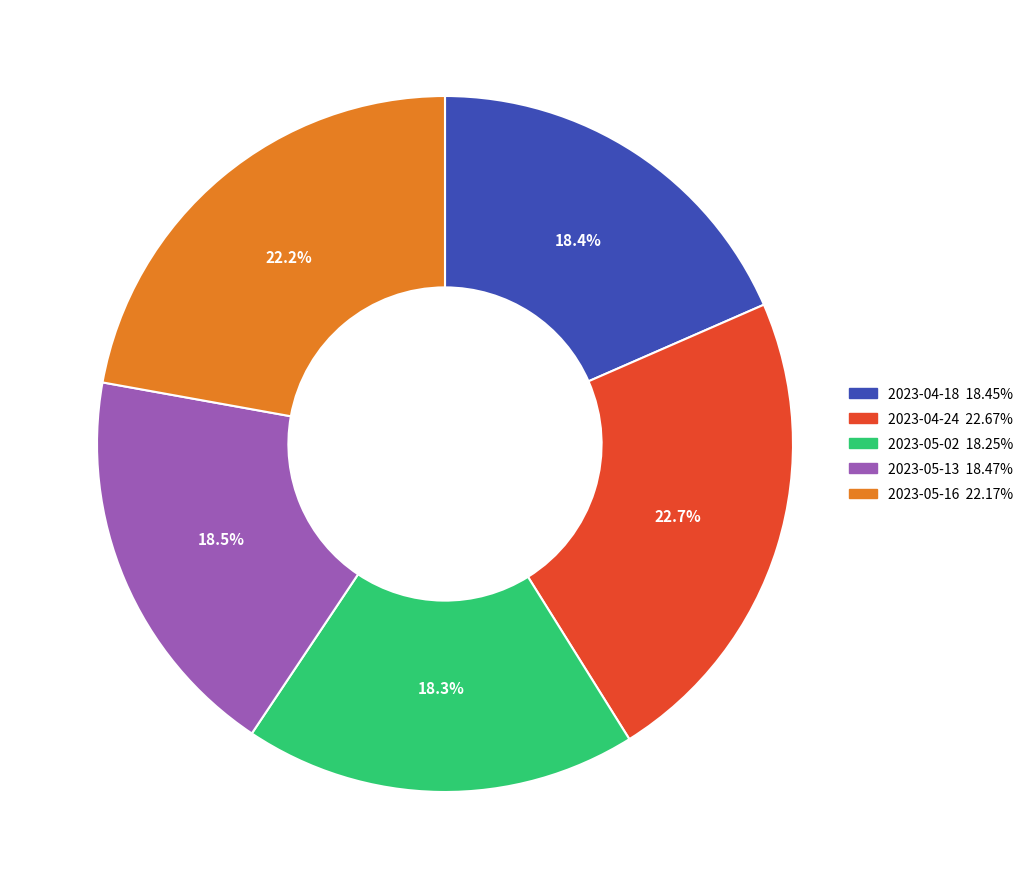

Does 2023-05-13 account for over 50% of the chart?

No